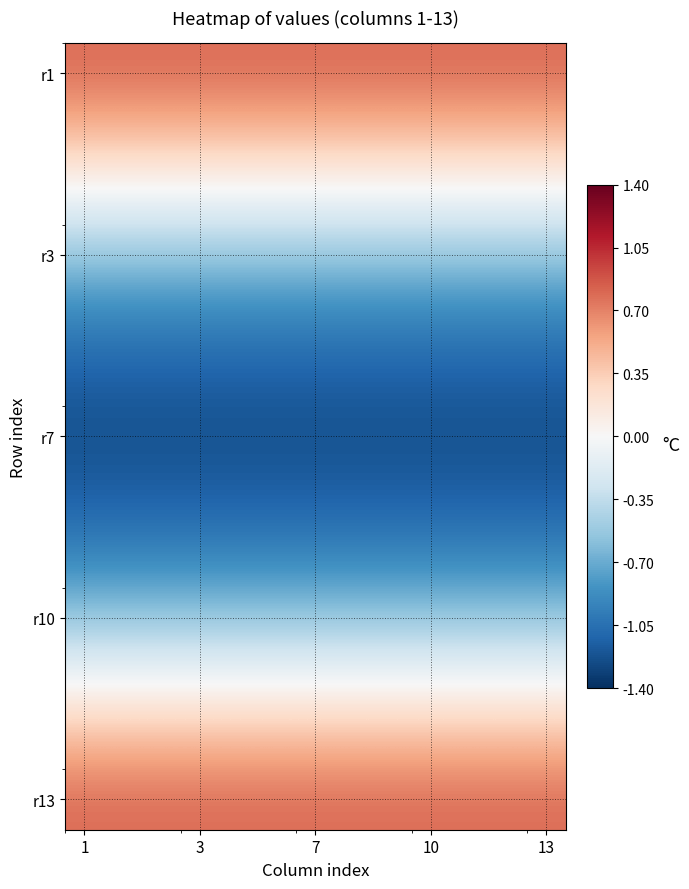

What is the maximum value shown in the chart?

10.1